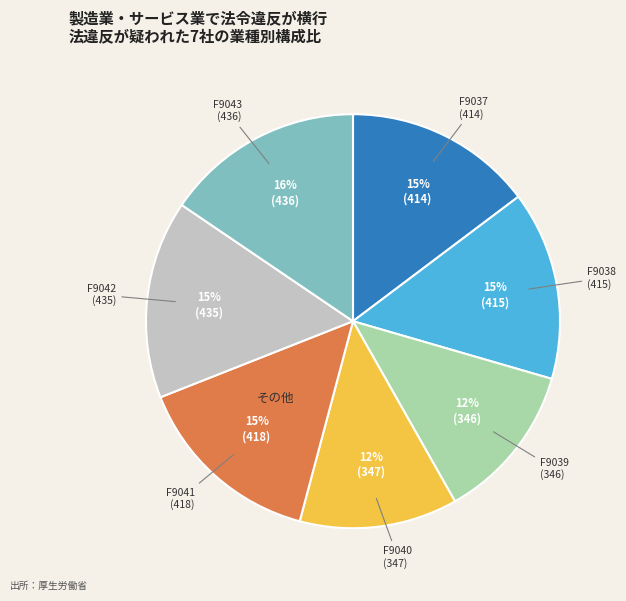

To the nearest percent, what portion does F9039 represent?

12%